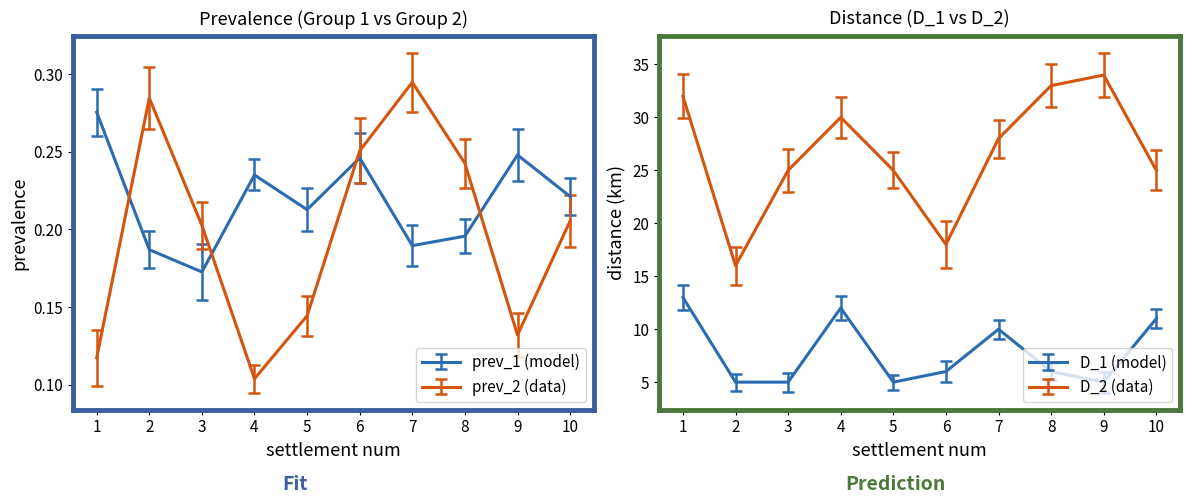

What is the total value across all series at 5?

30.4